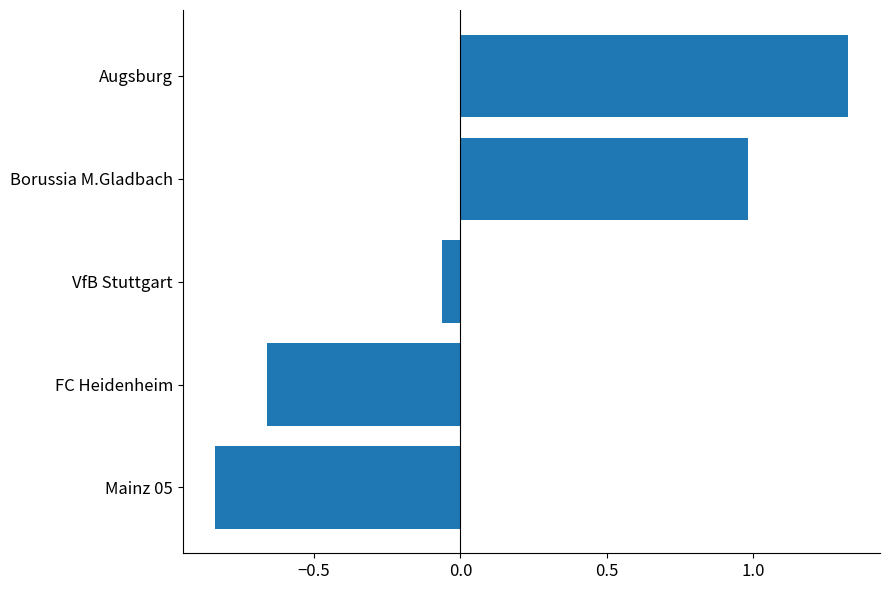

What is the change in value from Mainz 05 to Augsburg?

+2.2